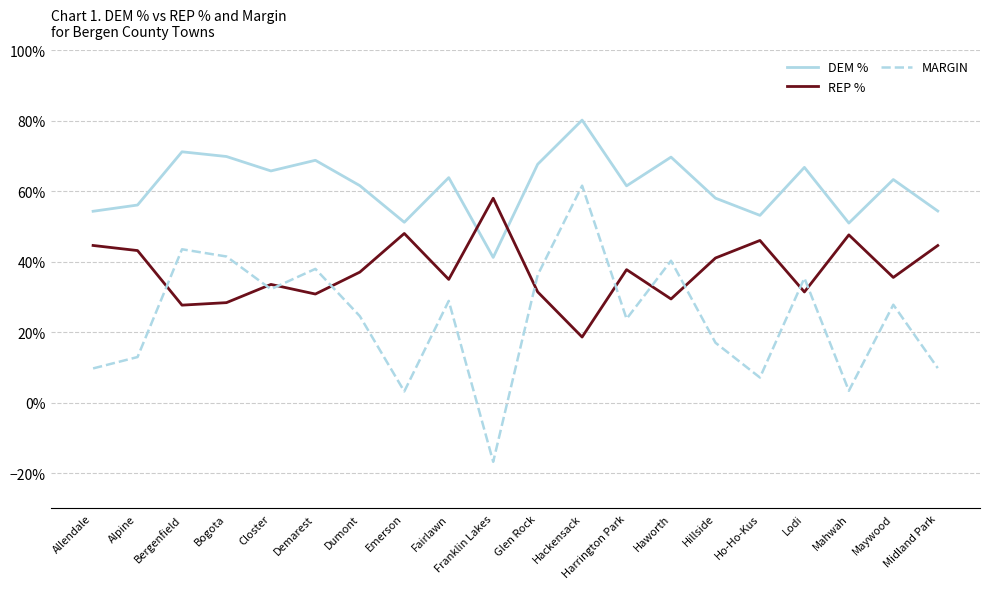

Is this an area chart (filled region under the line)?

No